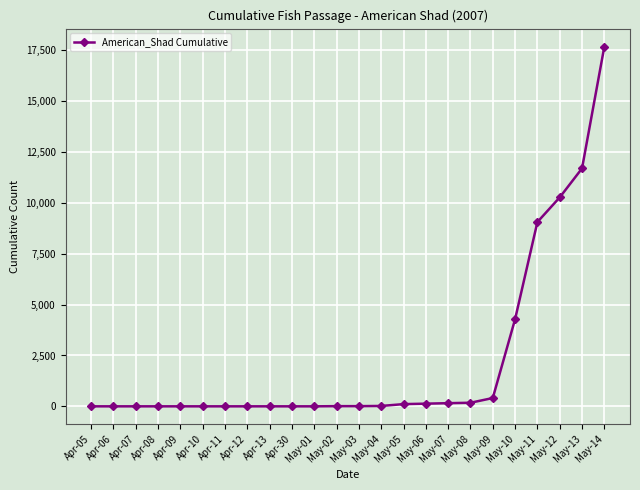

What is the label of the 11th point from the right?

May-04